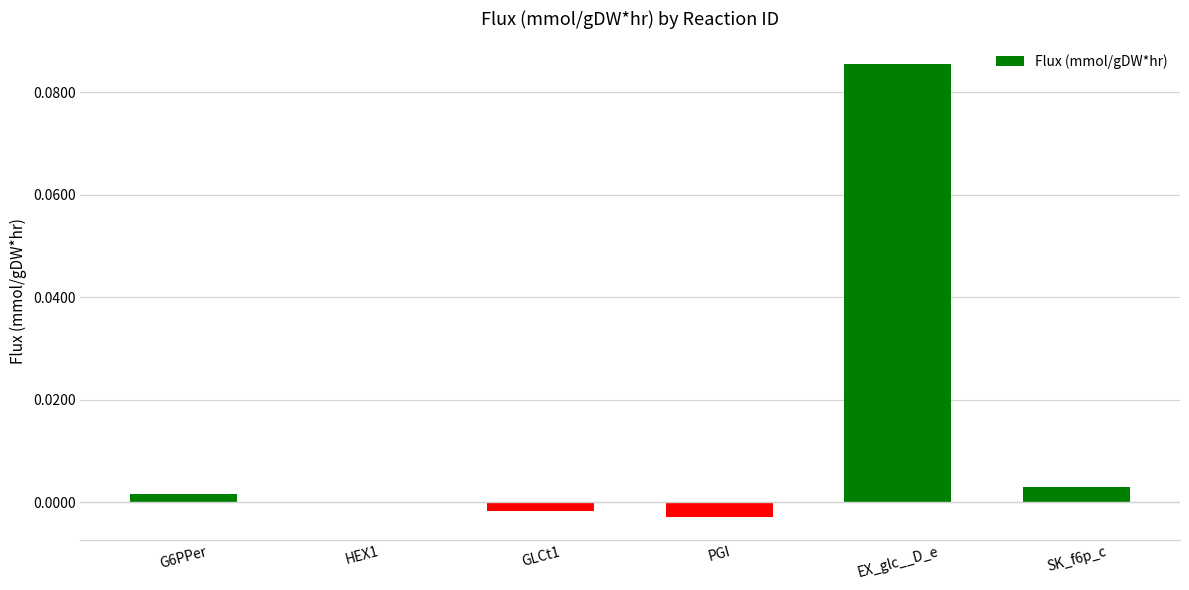

Are the bars horizontal?

No